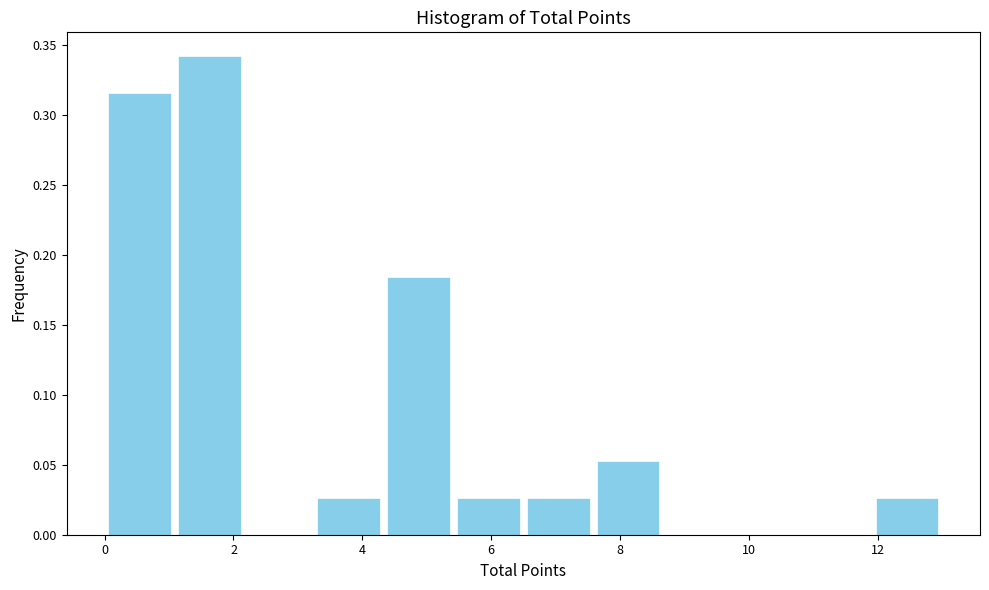

Reading left to right, list every bar in this chart as the range it spans on the x-axis followed by its height. Neither the bar edges nor the heights are printed on the chart, so give them approximately, as read against the axes.

0.0 to 1.0: 0.315
1.0 to 2.2: 0.340
2.2 to 3.2: 0
3.2 to 4.4: 0.025
4.4 to 5.4: 0.185
5.4 to 6.6: 0.025
6.6 to 7.6: 0.025
7.6 to 8.6: 0.055
8.6 to 9.8: 0
9.8 to 10.8: 0
10.8 to 12.0: 0
12.0 to 13.0: 0.025